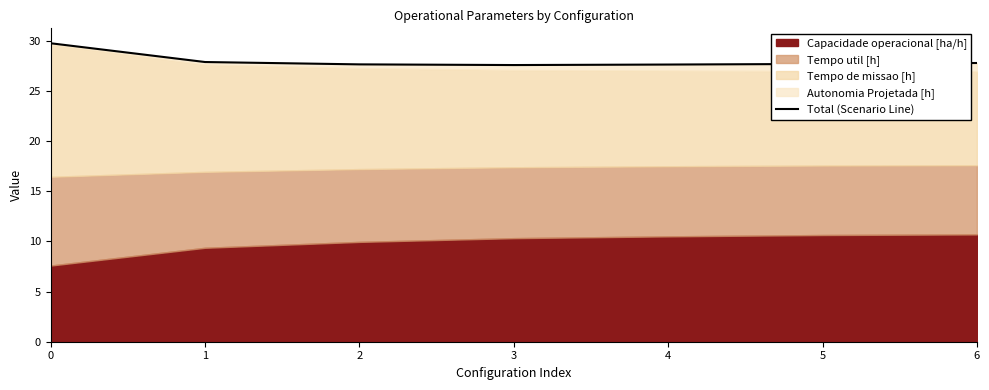

At which label is the value closest to 28?

1